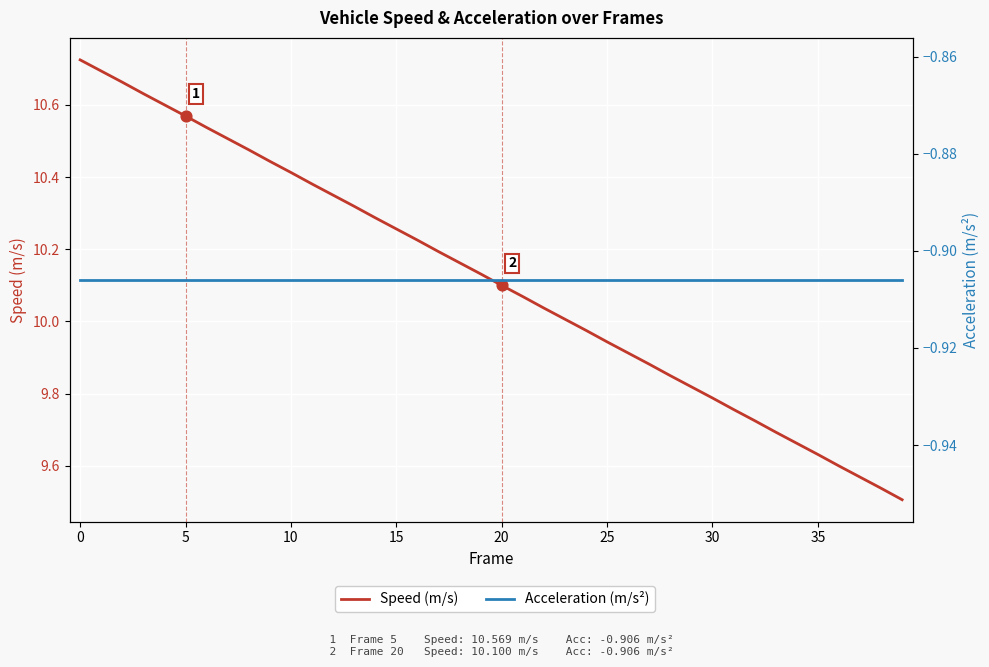

At how many categories does at least one series exceed 8?

40